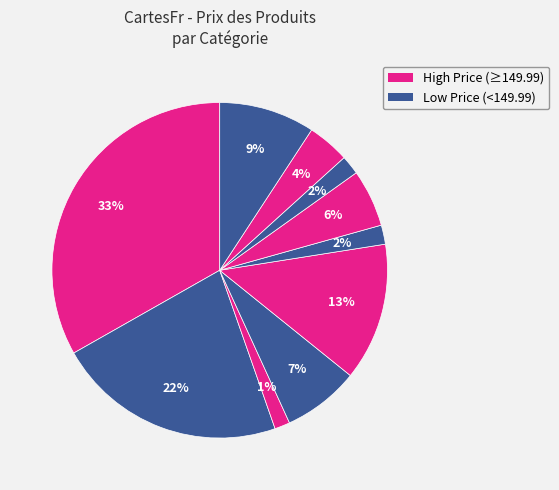

Count the number of slices in the pie.

10